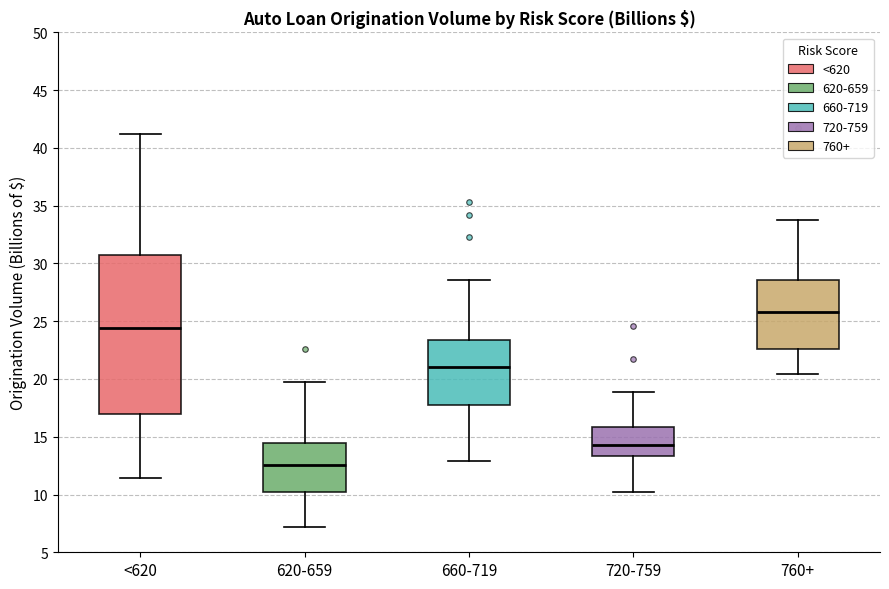

Reading left to right, read every box against the y-axis: the position of its median line, the range the box covers, and the ends of its whiskers. The values are not printed on the chart, so give them approximately, as read against the axis.

<620: median 24.5, box 17.0 to 30.5, whiskers 11.5 to 41.0
620-659: median 12.5, box 10.0 to 14.5, whiskers 7.0 to 19.5
660-719: median 21.0, box 17.5 to 23.5, whiskers 13.0 to 28.5
720-759: median 14.5, box 13.5 to 16.0, whiskers 10.0 to 19.0
760+: median 26.0, box 22.5 to 28.5, whiskers 20.5 to 34.0